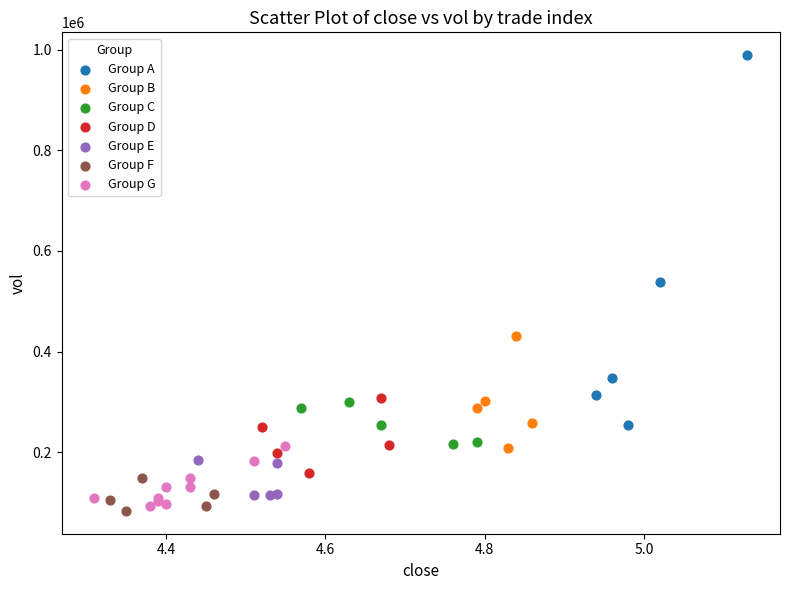

Which series contains the highest Y value?

Group A